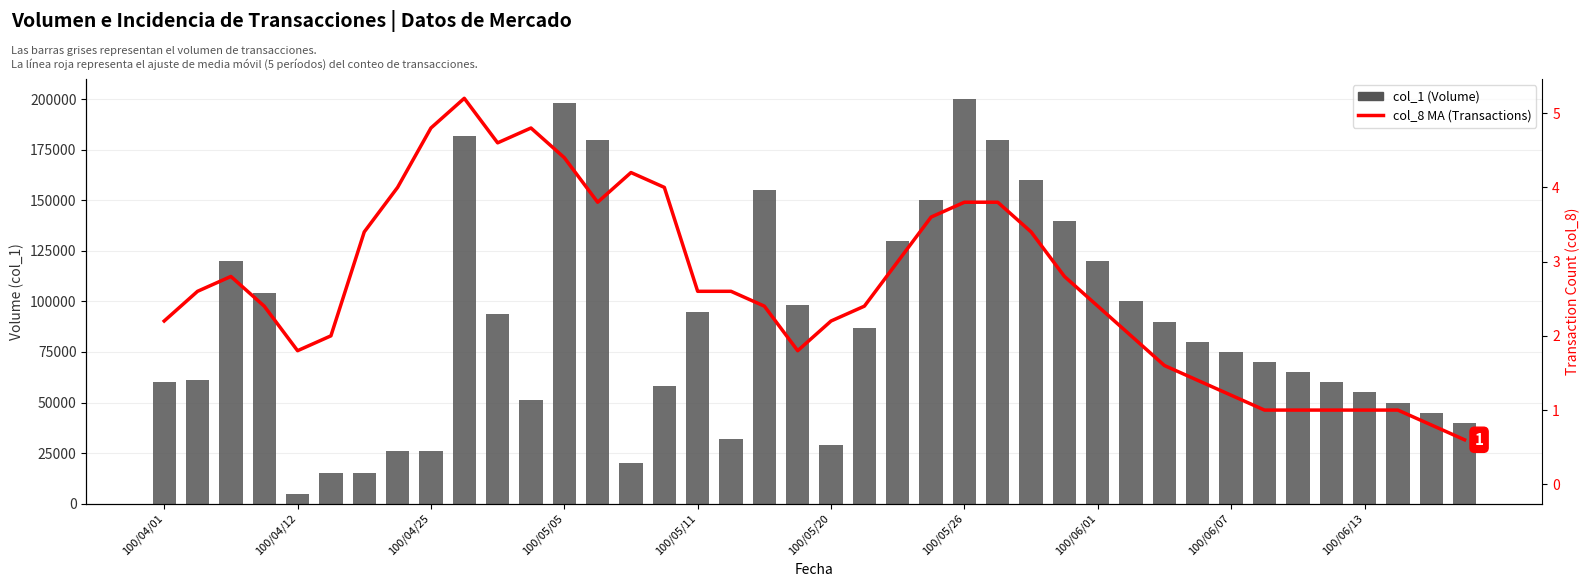

The col_1 (Volume) series shows 23521.2 at 34. True or false?

False